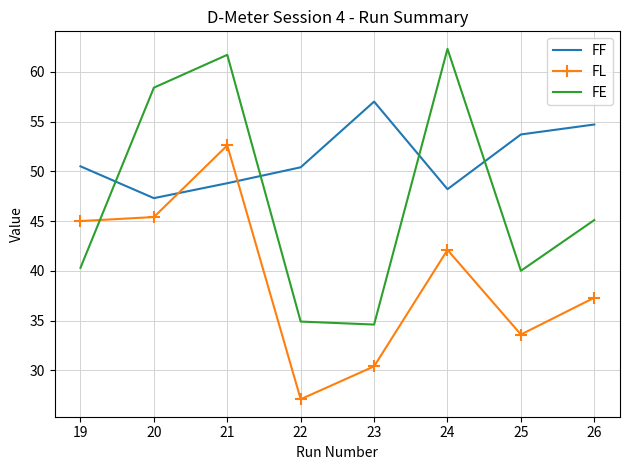

Read the FF value at 26.

54.7